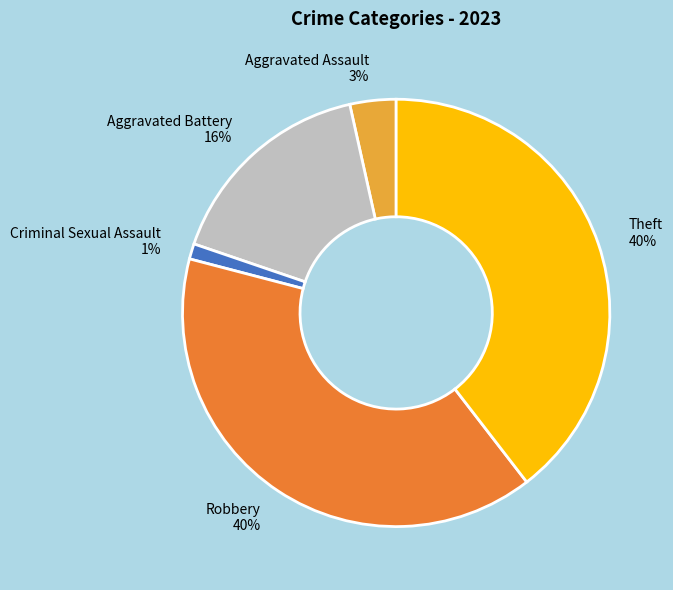

Which category has the smallest portion of the pie?

Criminal Sexual Assault